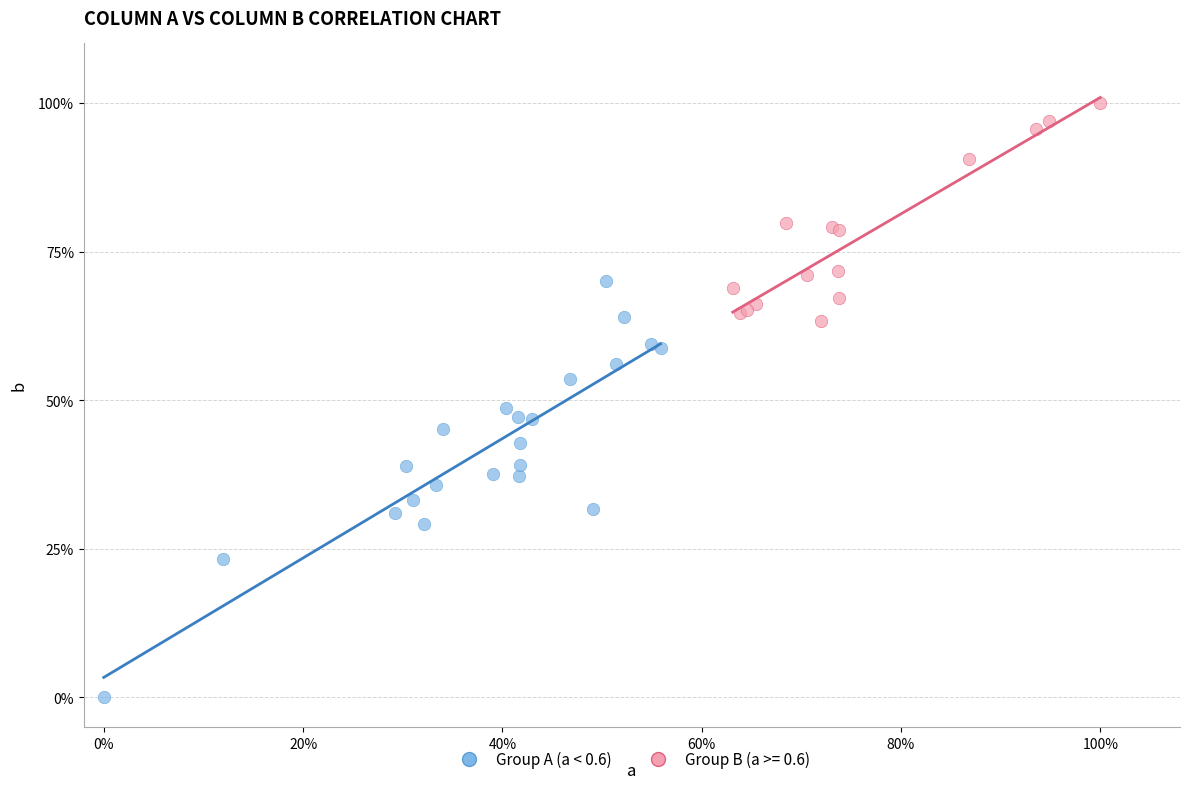

What are all the series names shown in the legend?

Group A (a < 0.6), Group B (a >= 0.6)